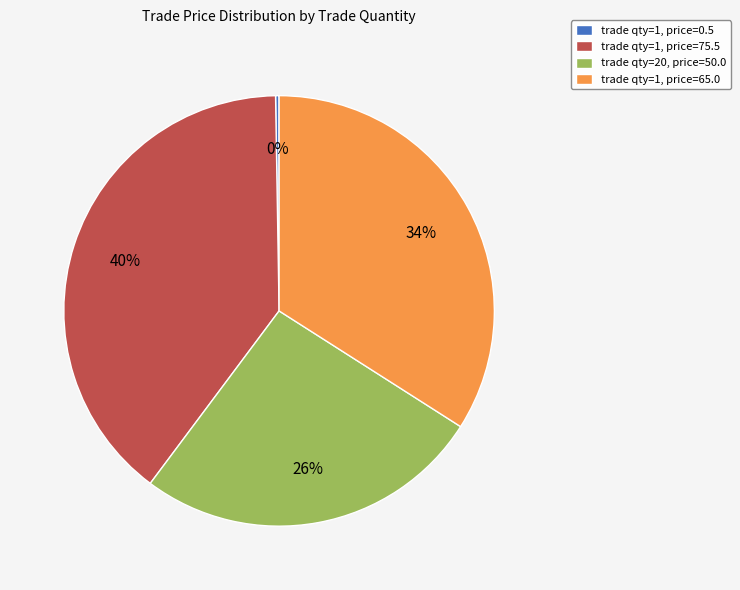

What is the ratio of the value at trade qty=1, price=75.5 to the value at trade qty=20, price=50.0?

1.5